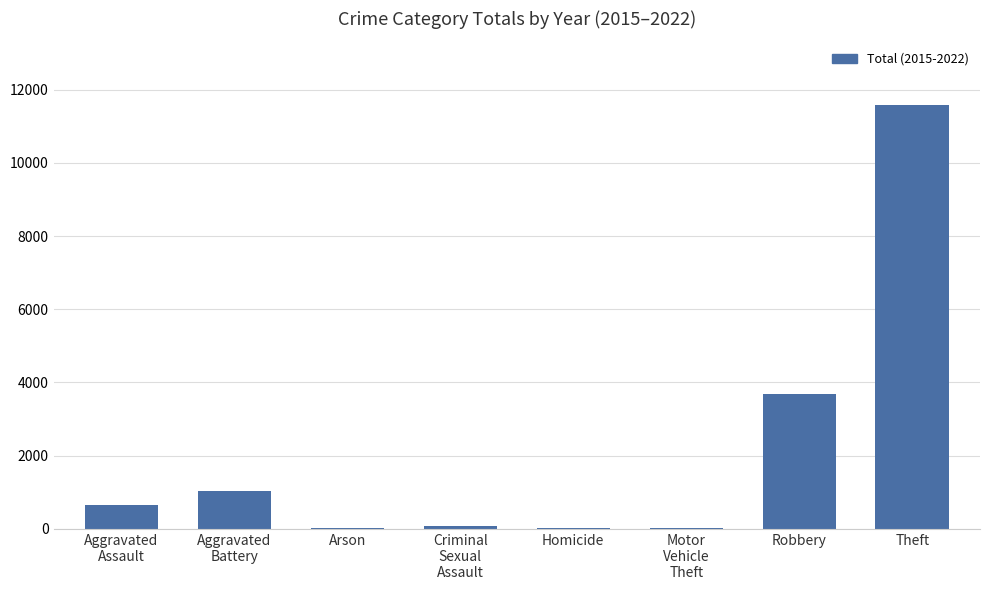

The chart shows a value of 19006 at Theft. True or false?

False